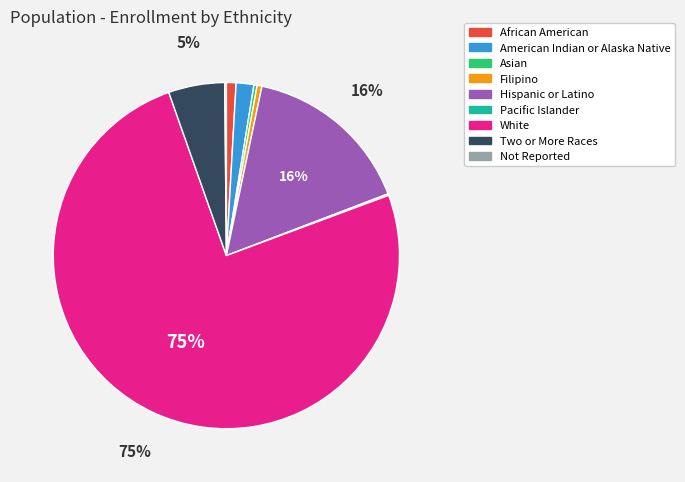

To the nearest percent, what is the average slice percentage?

11%